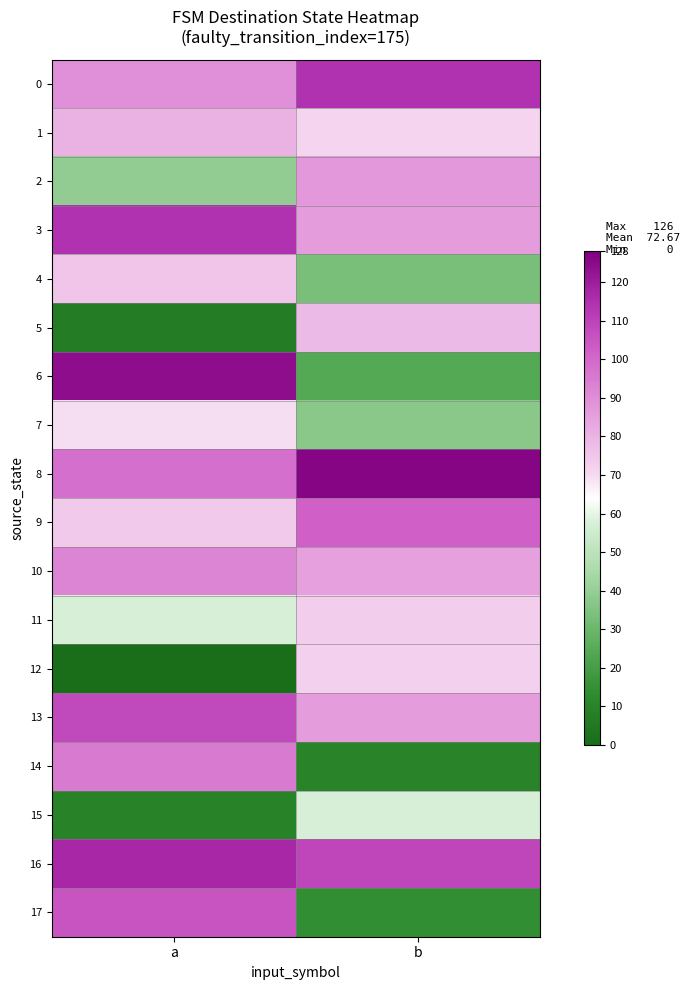

Reading left to right, list all the values displayed in this chart.

0: a=89	b=114
1: a=80	b=71
2: a=39	b=87
3: a=114	b=86
4: a=75	b=33
5: a=7	b=78
6: a=124	b=24
7: a=69	b=37
8: a=98	b=126
9: a=74	b=102
10: a=92	b=85
11: a=57	b=73
12: a=0	b=72
13: a=108	b=86
14: a=95	b=10
15: a=9	b=57
16: a=117	b=109
17: a=105	b=14